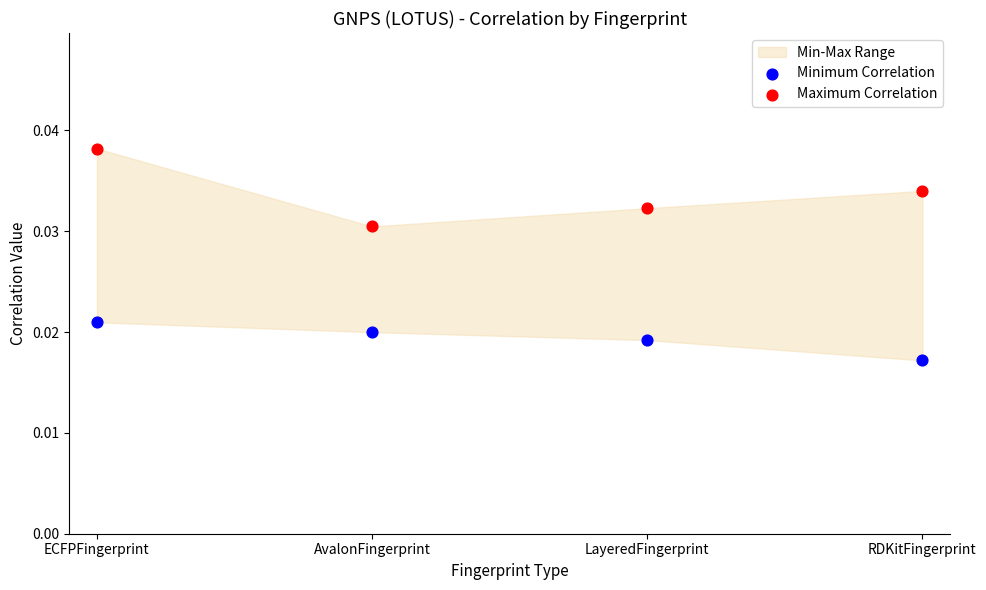

Which series contains the lowest Y value?

Minimum Correlation